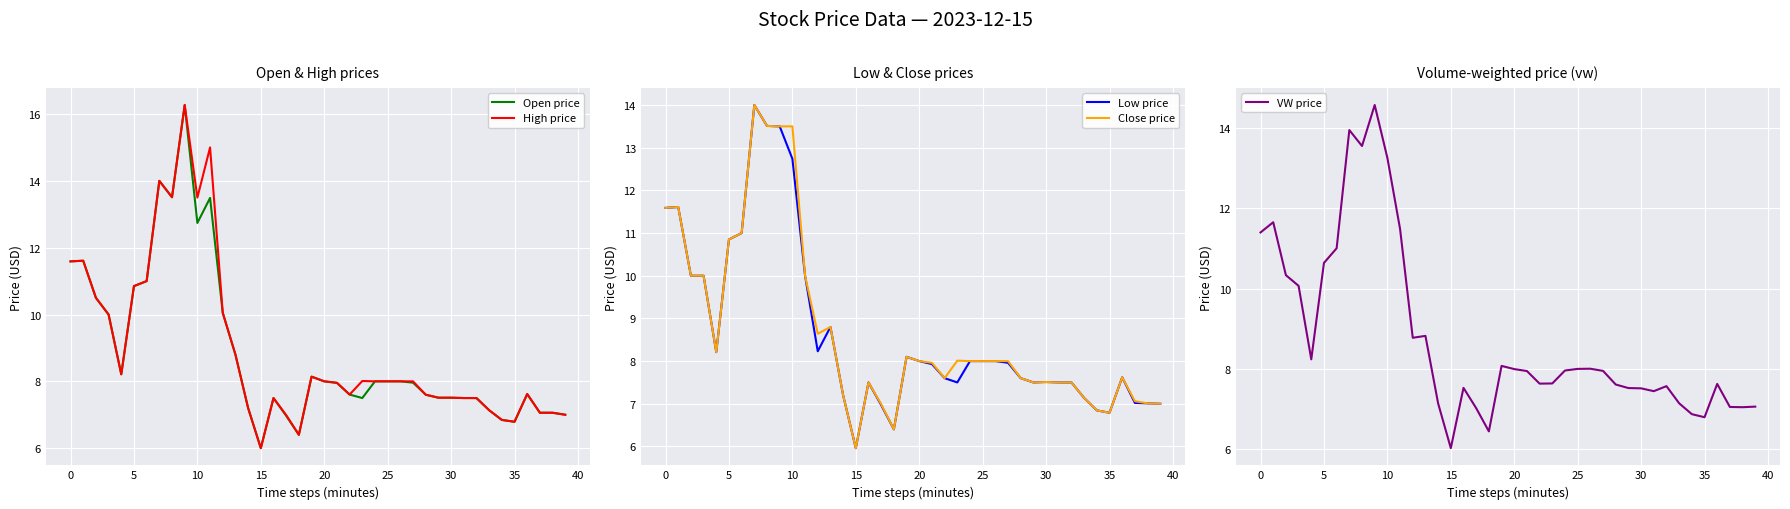

Reading right to left, transcribe all the data shown in this chart.

Open price: 7.0	7.1	7.1	7.6	6.8	6.8	7.1	7.5	7.5	7.5	7.5	7.6	8.0	8.0	8.0	8.0	7.5	7.6	8.0	8.0	8.1	6.4	7.0	7.5	6.0	7.2	8.8	10.1	13.5	12.7	16.3	13.5	14.0	11.0	10.8	8.2	10.0	10.5	11.6	11.6
High price: 7.0	7.1	7.1	7.6	6.8	6.8	7.1	7.5	7.5	7.5	7.5	7.6	8.0	8.0	8.0	8.0	8.0	7.6	8.0	8.0	8.1	6.4	7.0	7.5	6.0	7.2	8.8	10.1	15.0	13.5	16.3	13.5	14.0	11.0	10.8	8.2	10.0	10.5	11.6	11.6
Low price: 7.0	7.0	7.0	7.6	6.8	6.8	7.1	7.5	7.5	7.5	7.5	7.6	8.0	8.0	8.0	8.0	7.5	7.6	7.9	8.0	8.1	6.4	7.0	7.5	6.0	7.2	8.8	8.2	10.0	12.7	13.5	13.5	14.0	11.0	10.8	8.2	10.0	10.0	11.6	11.6
Close price: 7.0	7.0	7.1	7.6	6.8	6.8	7.1	7.5	7.5	7.5	7.5	7.6	8.0	8.0	8.0	8.0	8.0	7.6	8.0	8.0	8.1	6.4	7.0	7.5	6.0	7.2	8.8	8.6	10.0	13.5	13.5	13.5	14.0	11.0	10.8	8.2	10.0	10.0	11.6	11.6
VW price: 7.1	7.0	7.0	7.6	6.8	6.9	7.1	7.6	7.4	7.5	7.5	7.6	7.9	8.0	8.0	8.0	7.6	7.6	7.9	8.0	8.1	6.4	7.0	7.5	6.0	7.1	8.8	8.8	11.5	13.3	14.6	13.6	14.0	11.0	10.6	8.2	10.1	10.3	11.7	11.4